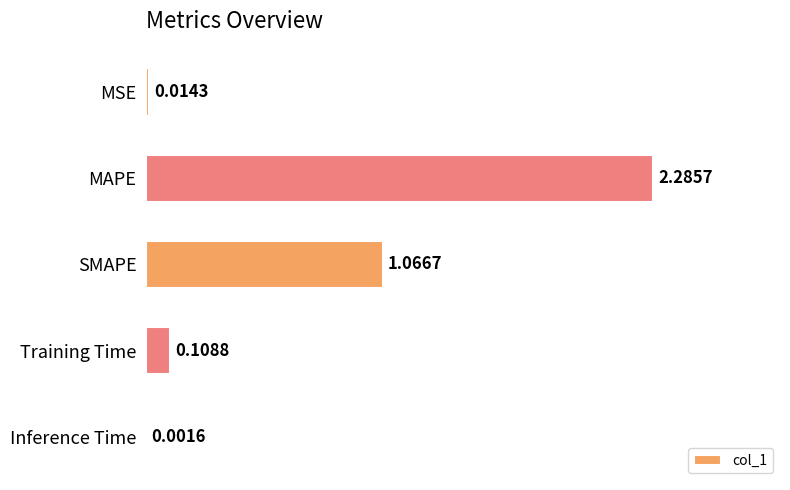

At which label is the value closest to 1?

SMAPE